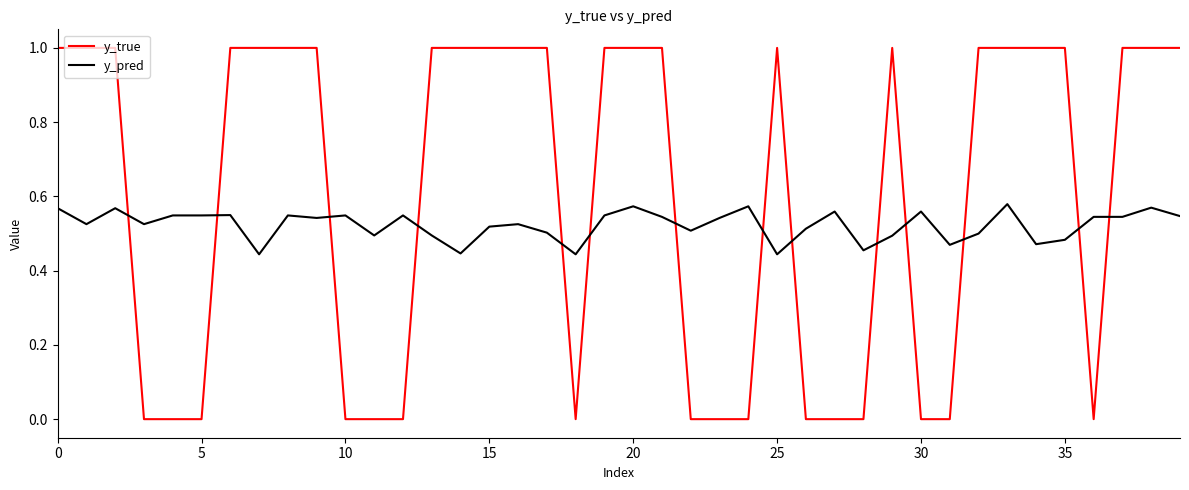

True or false: y_pred and y_true cross at least once.

True